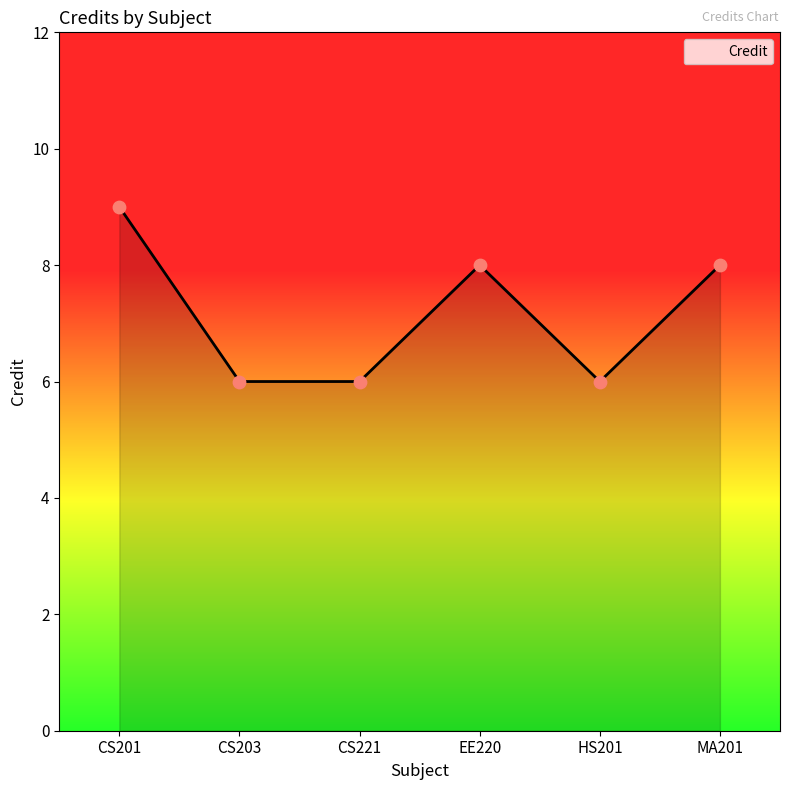

Approximately how many times larger is the value at CS203 compared to CS221?

1.0